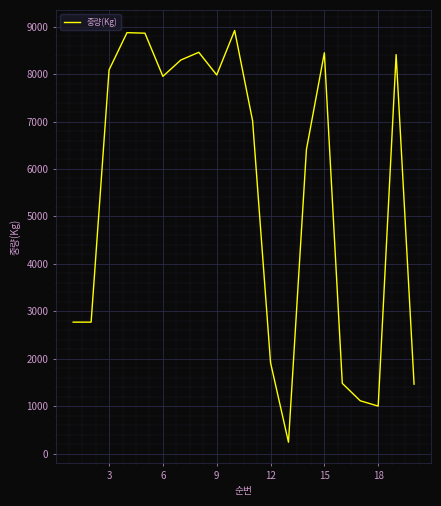

What is the difference between the maximum and minimum values?

8682